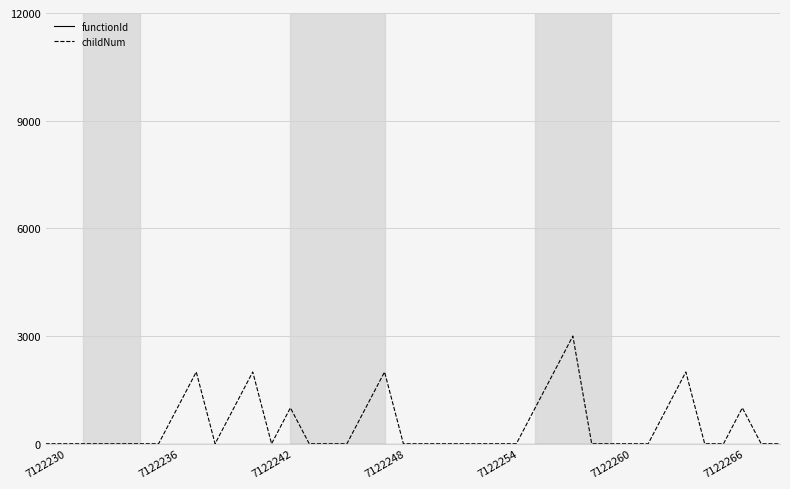

Which series has the largest total across all categories?

childNum